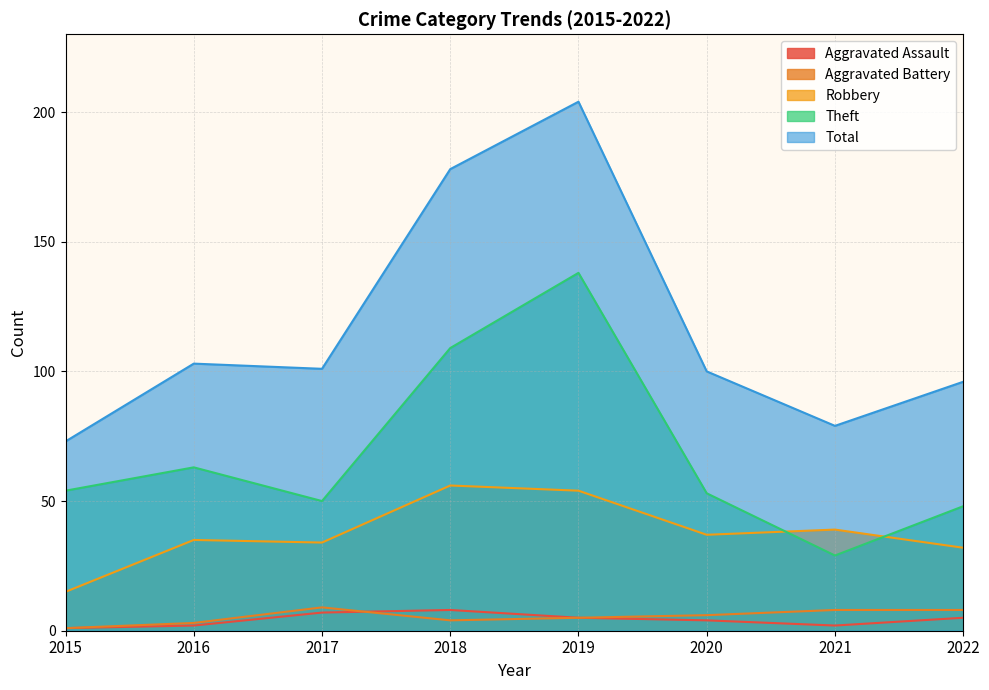

Rank the series by their maximum value, from highest to lowest.

Total, Theft, Robbery, Aggravated Battery, Aggravated Assault